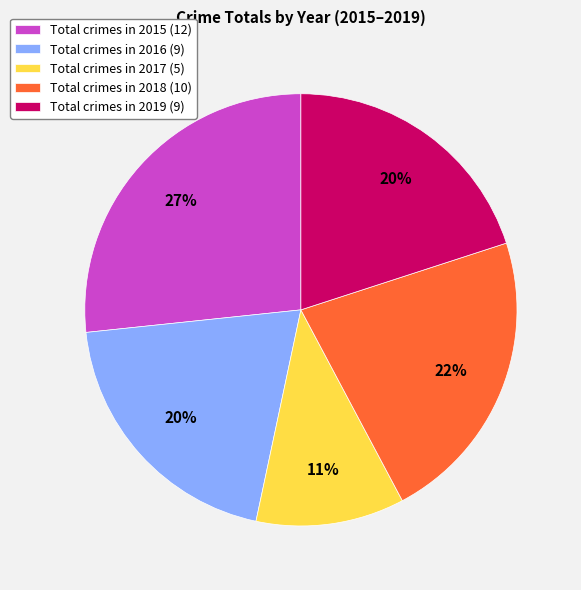

To the nearest percent, what portion does Total crimes in 2019 (9) represent?

20%